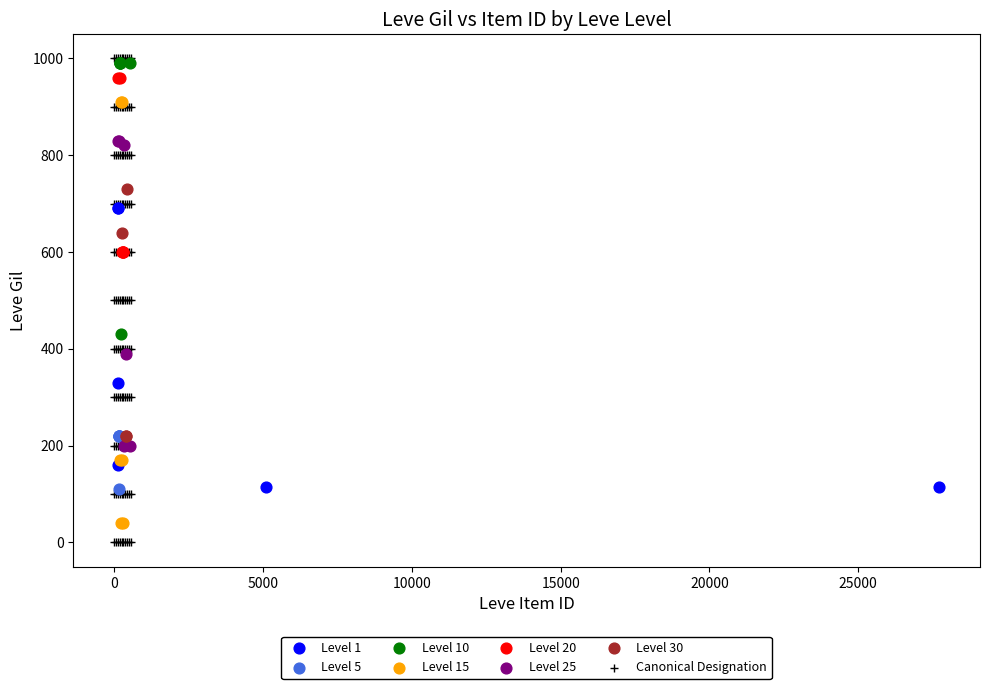

Which series has the largest Y range (max minus min)?

Canonical Designation